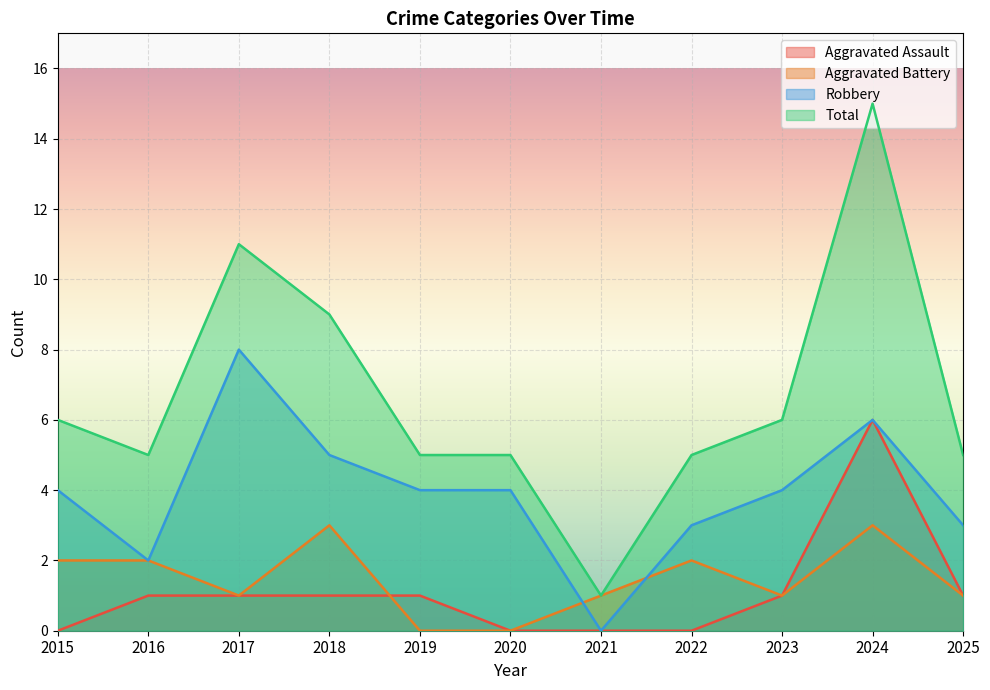

How many interior local valleys does the Total series have?

2